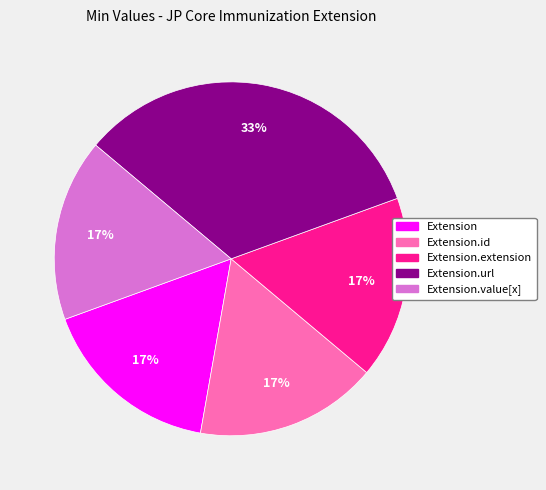

To the nearest percent, what is the average slice percentage?

20%